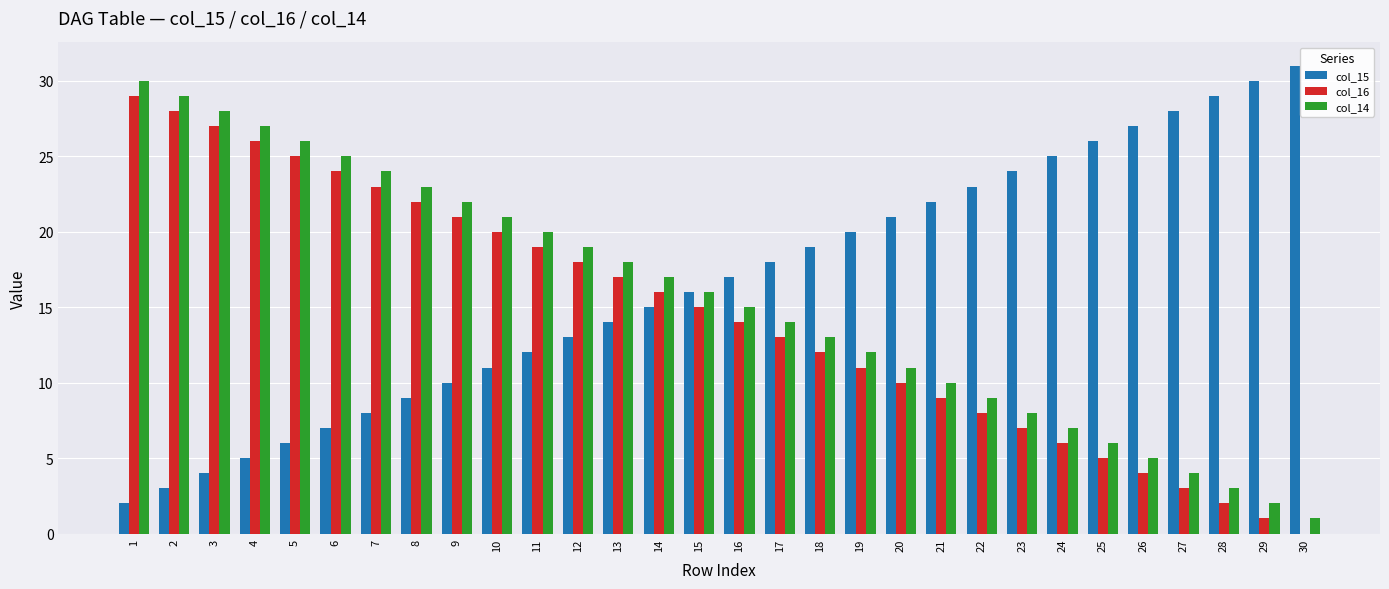

What is the highest value of the col_14 series?

30